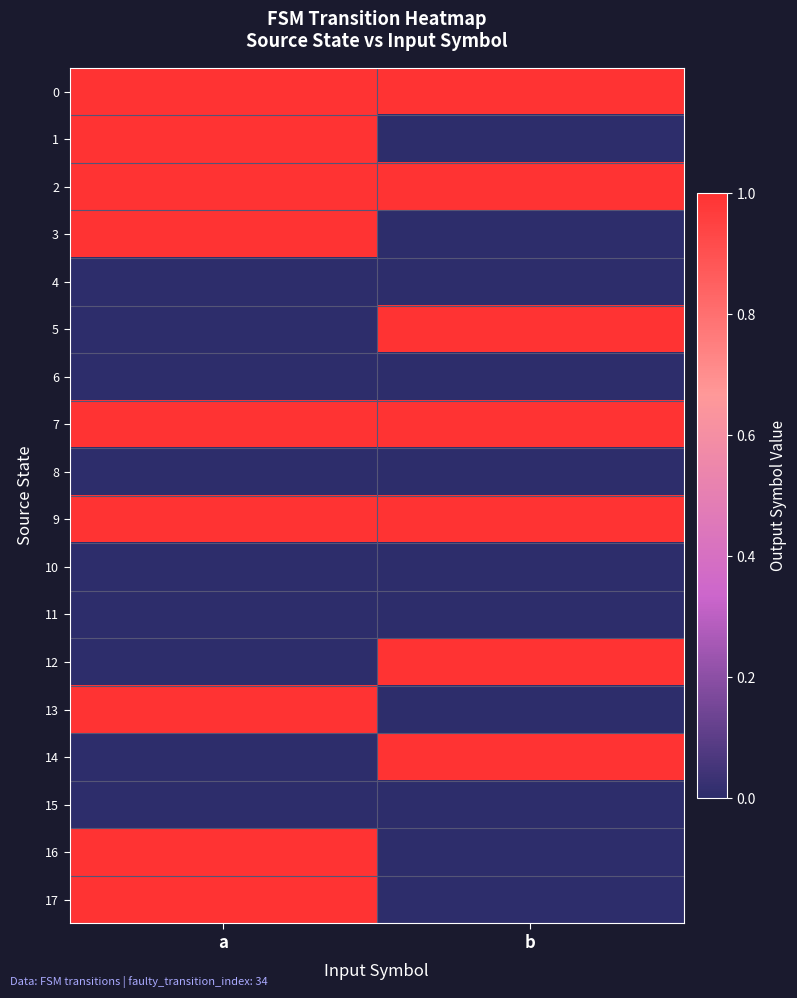

Reading left to right, list all the values displayed in this chart.

0: a=1	b=1
1: a=1	b=0
2: a=1	b=1
3: a=1	b=0
4: a=0	b=0
5: a=0	b=1
6: a=0	b=0
7: a=1	b=1
8: a=0	b=0
9: a=1	b=1
10: a=0	b=0
11: a=0	b=0
12: a=0	b=1
13: a=1	b=0
14: a=0	b=1
15: a=0	b=0
16: a=1	b=0
17: a=1	b=0